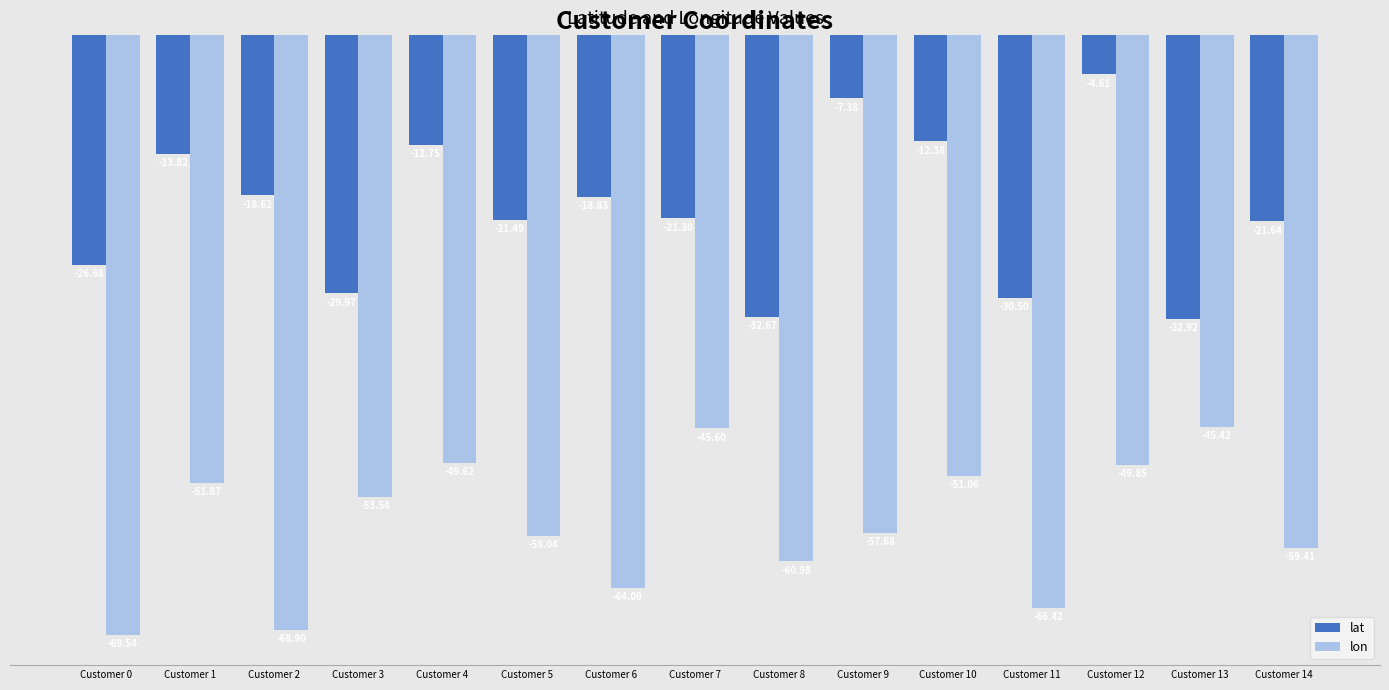

What is the difference between the maximum and minimum values in the lon series?

24.1